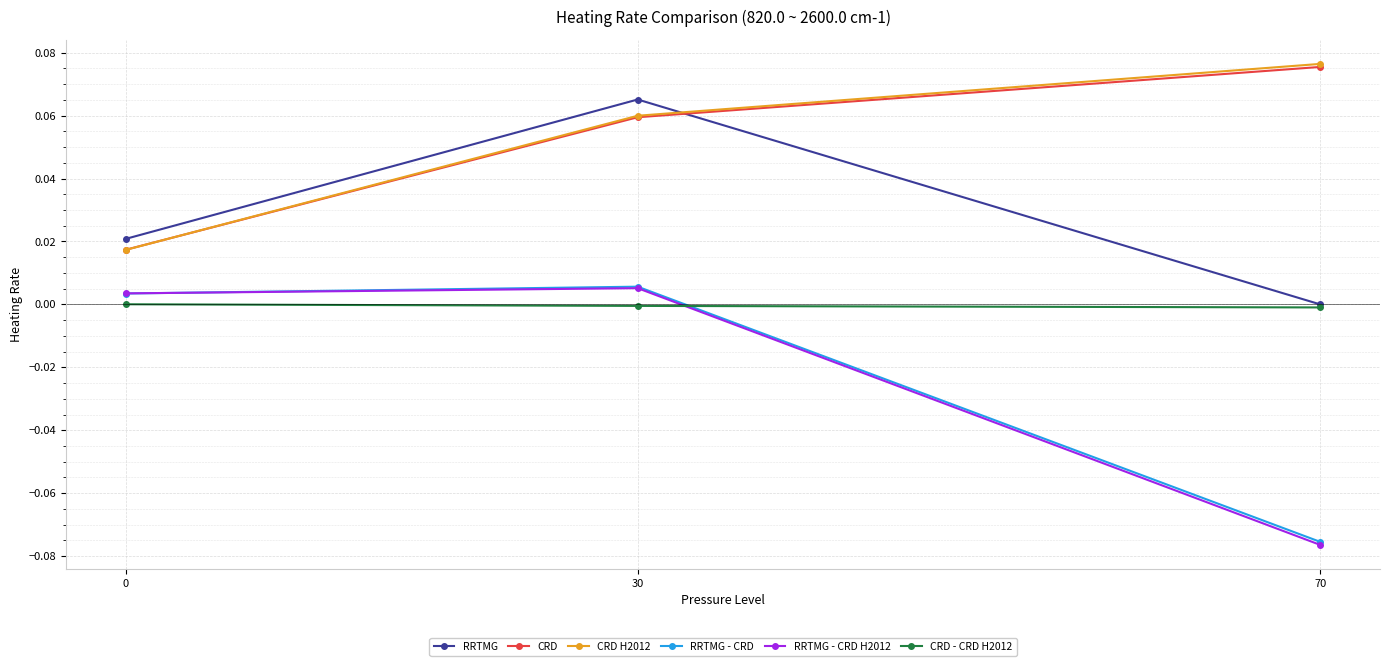

At which category does the chart reach its minimum across all series?

70